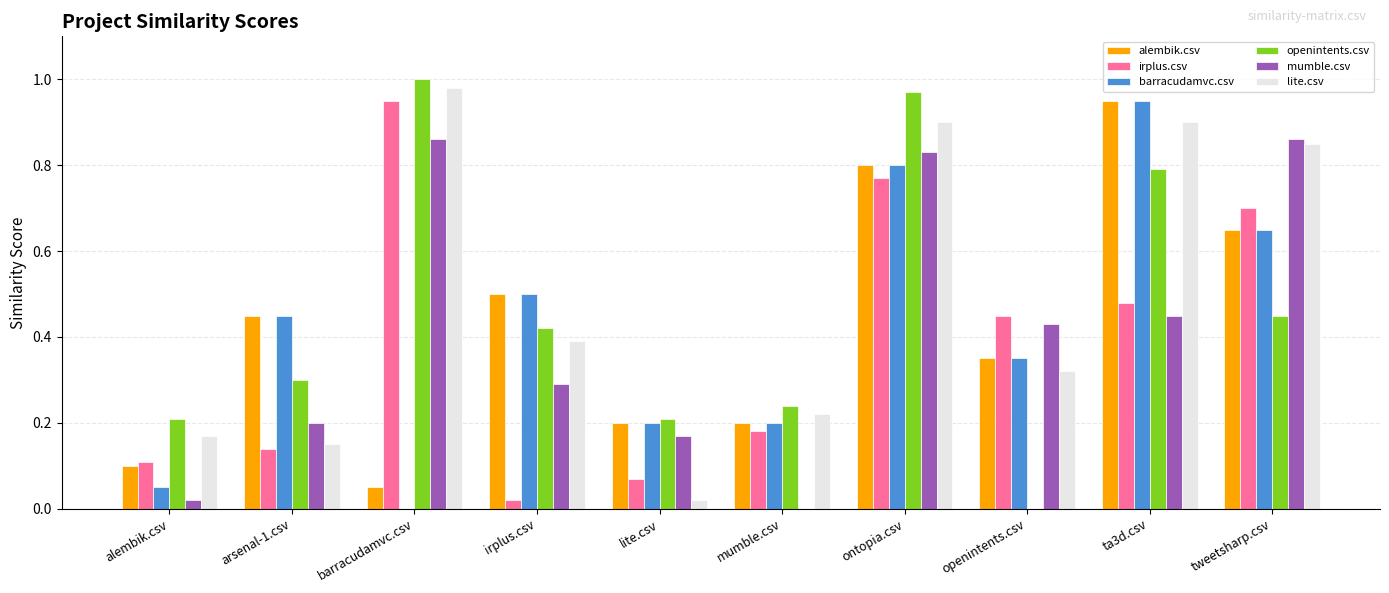

Between alembik.csv and tweetsharp.csv, which series saw the biggest shift?

mumble.csv